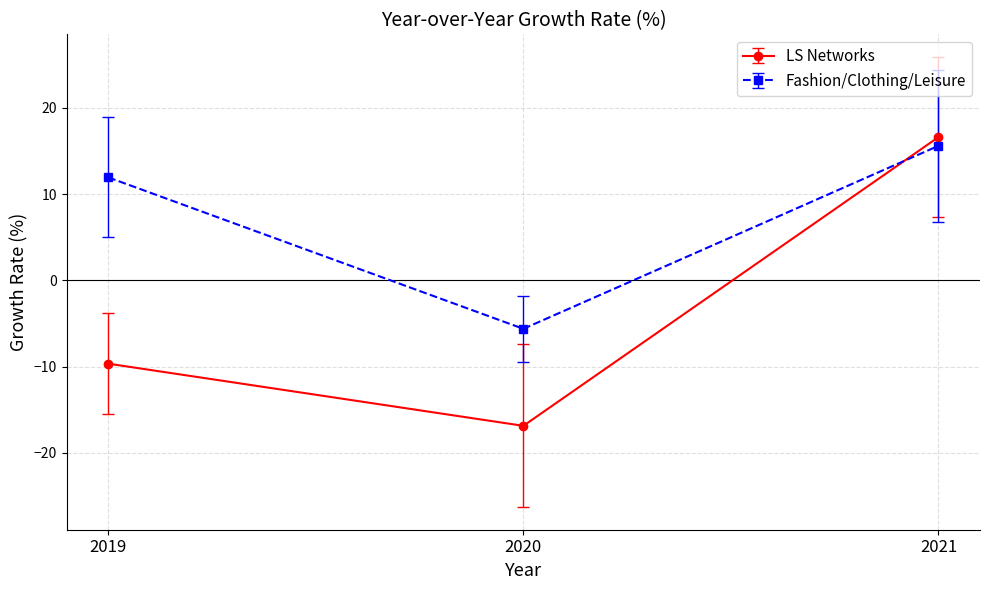

What is the value of the Fashion/Clothing/Leisure point at the 3rd from the left?

15.6